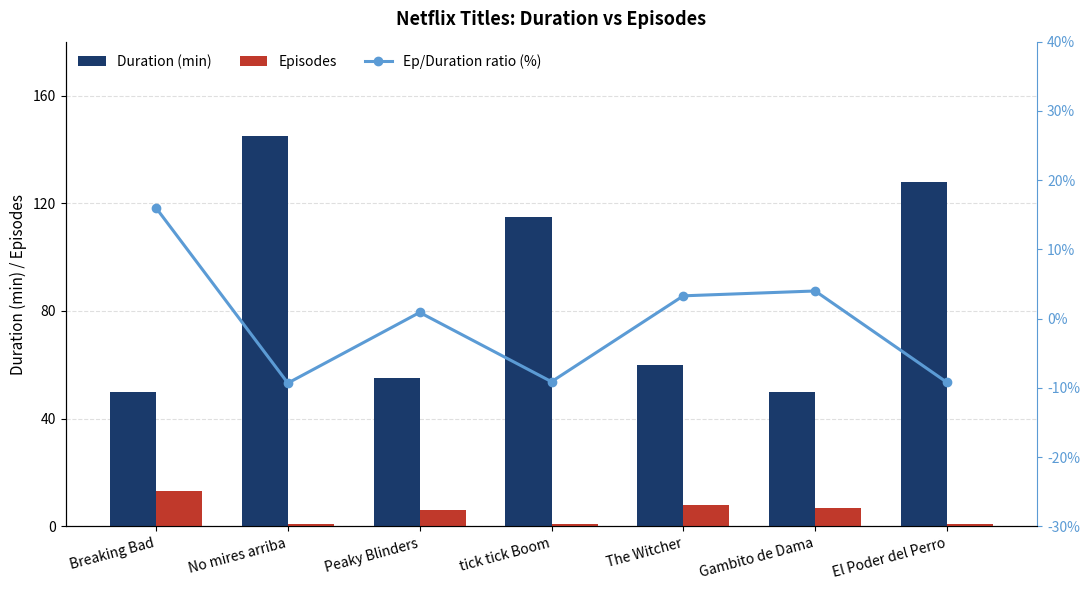

List the series in order of their peak value, lowest first.

Episodes, Ep/Duration ratio (%), Duration (min)